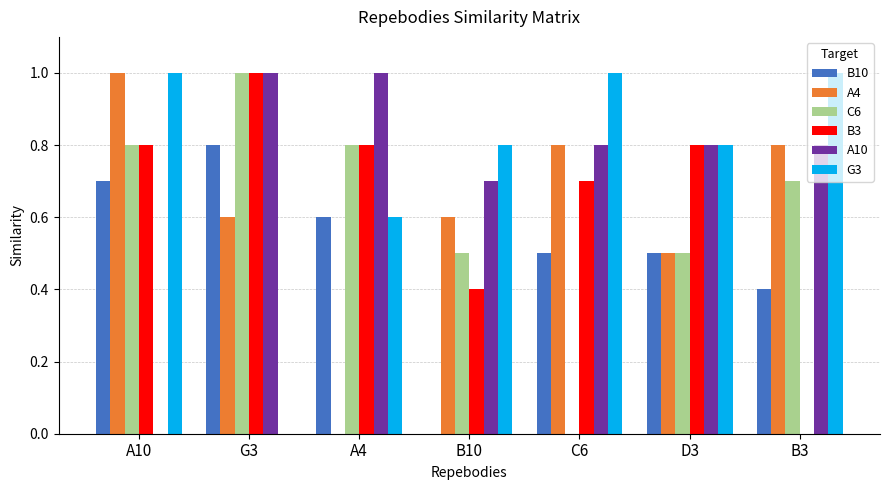

How many B3 values are between 0 and 1?

7